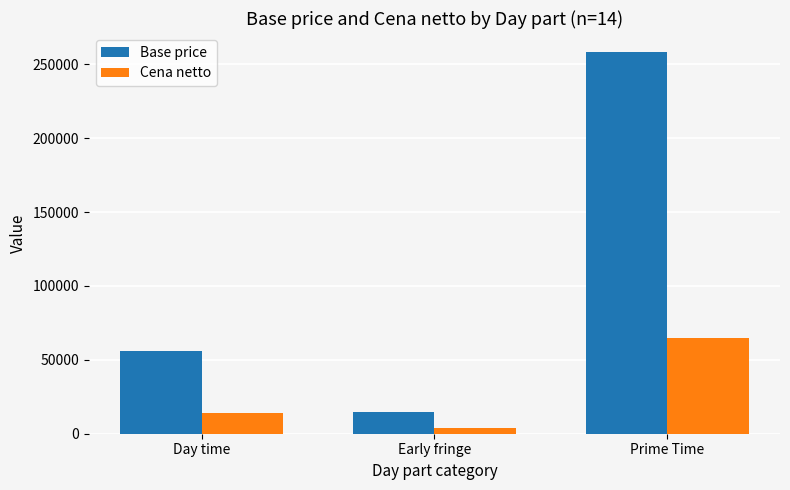

What is the greatest value displayed?

258336.0